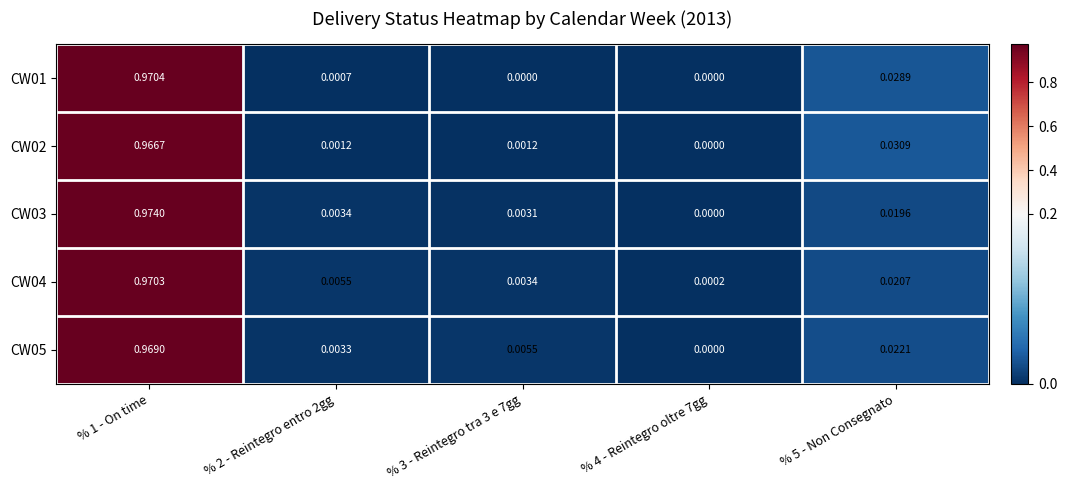

Reading left to right, what are all the values shown in this chart?

CW01: % 1 - On time=1.0	% 2 - Reintegro entro 2gg=0.0	% 3 - Reintegro tra 3 e 7gg=0.0	% 4 - Reintegro oltre 7gg=0.0	% 5 - Non Consegnato=0.0
CW02: % 1 - On time=1.0	% 2 - Reintegro entro 2gg=0.0	% 3 - Reintegro tra 3 e 7gg=0.0	% 4 - Reintegro oltre 7gg=0.0	% 5 - Non Consegnato=0.0
CW03: % 1 - On time=1.0	% 2 - Reintegro entro 2gg=0.0	% 3 - Reintegro tra 3 e 7gg=0.0	% 4 - Reintegro oltre 7gg=0.0	% 5 - Non Consegnato=0.0
CW04: % 1 - On time=1.0	% 2 - Reintegro entro 2gg=0.0	% 3 - Reintegro tra 3 e 7gg=0.0	% 4 - Reintegro oltre 7gg=0.0	% 5 - Non Consegnato=0.0
CW05: % 1 - On time=1.0	% 2 - Reintegro entro 2gg=0.0	% 3 - Reintegro tra 3 e 7gg=0.0	% 4 - Reintegro oltre 7gg=0.0	% 5 - Non Consegnato=0.0